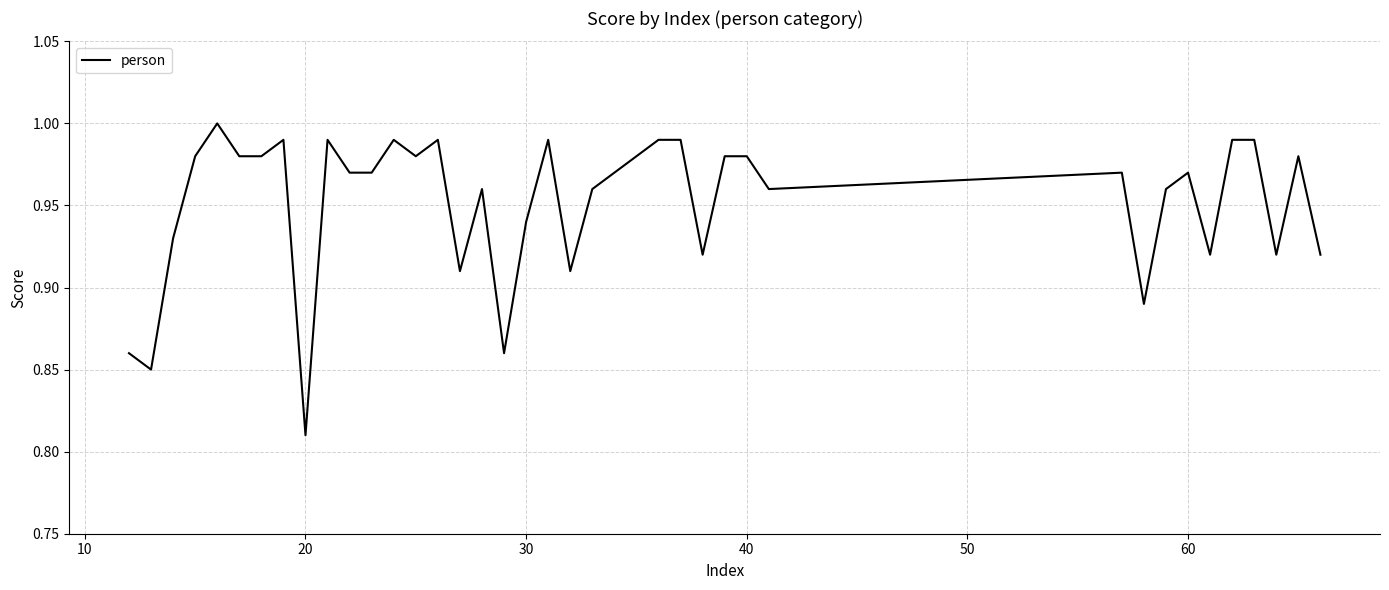

How many lines are shown in the chart?

1